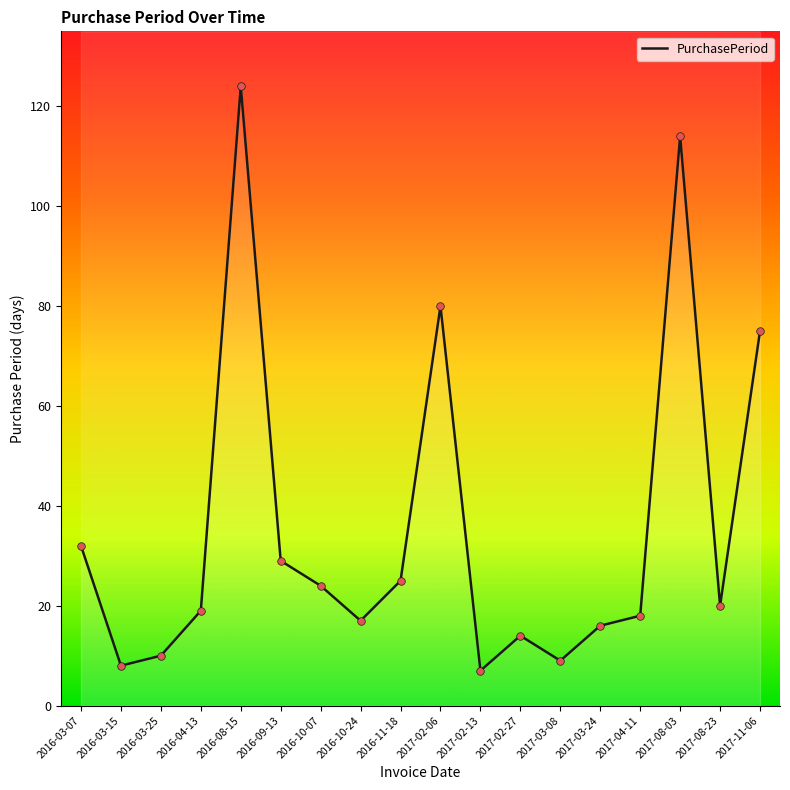

What is the change in value from 2016-09-13 to 2017-02-06?

+51